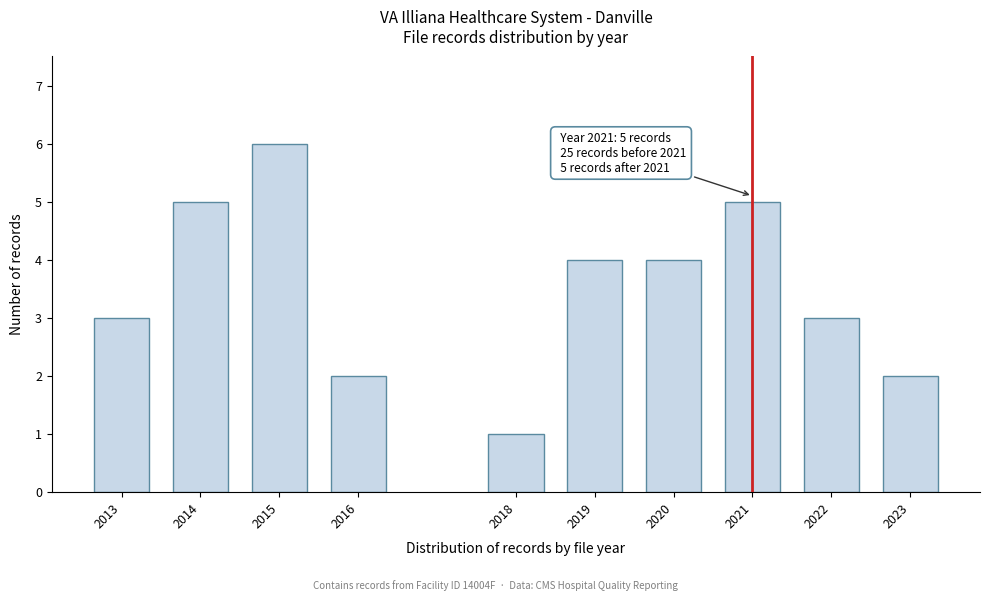

Reading right to left, what are all the values shown in this chart?

2023=2	2022=3	2021=5	2020=4	2019=4	2018=1	2016=2	2015=6	2014=5	2013=3